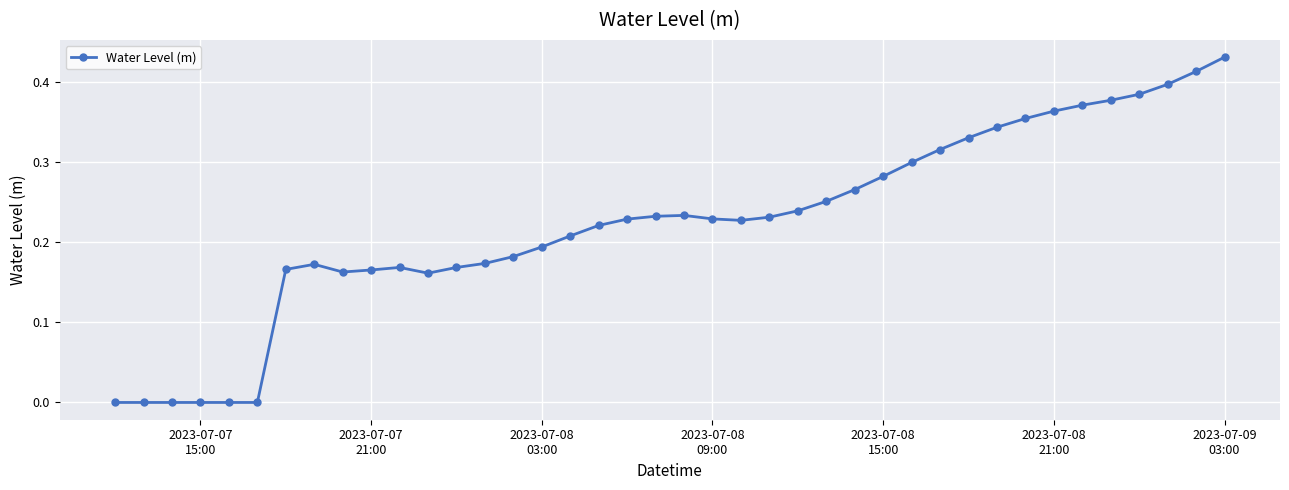

True or false: there are more than 0 points higher than both neighbors.

True